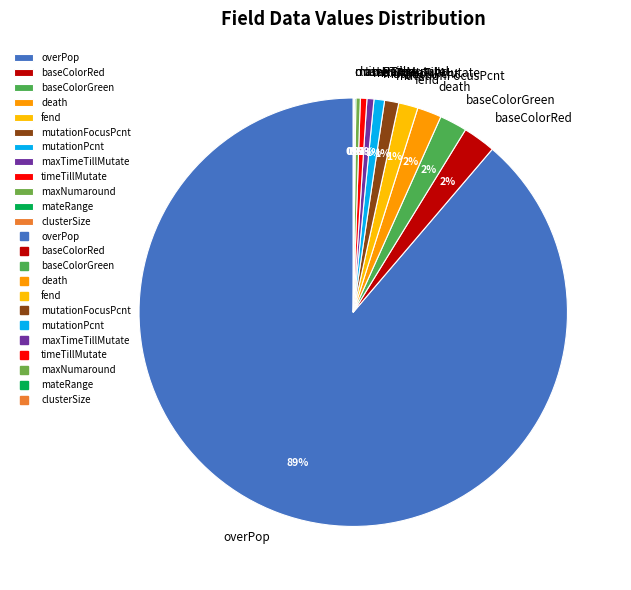

Is it true that mutationFocusPcnt is 1% of the pie?

True